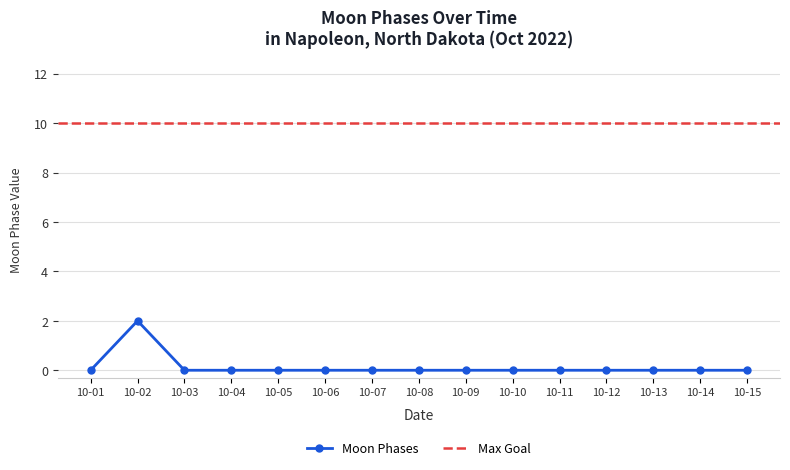

Reading right to left, list all the values displayed in this chart.

0	0	0	0	0	0	0	0	0	0	0	0	0	2	0